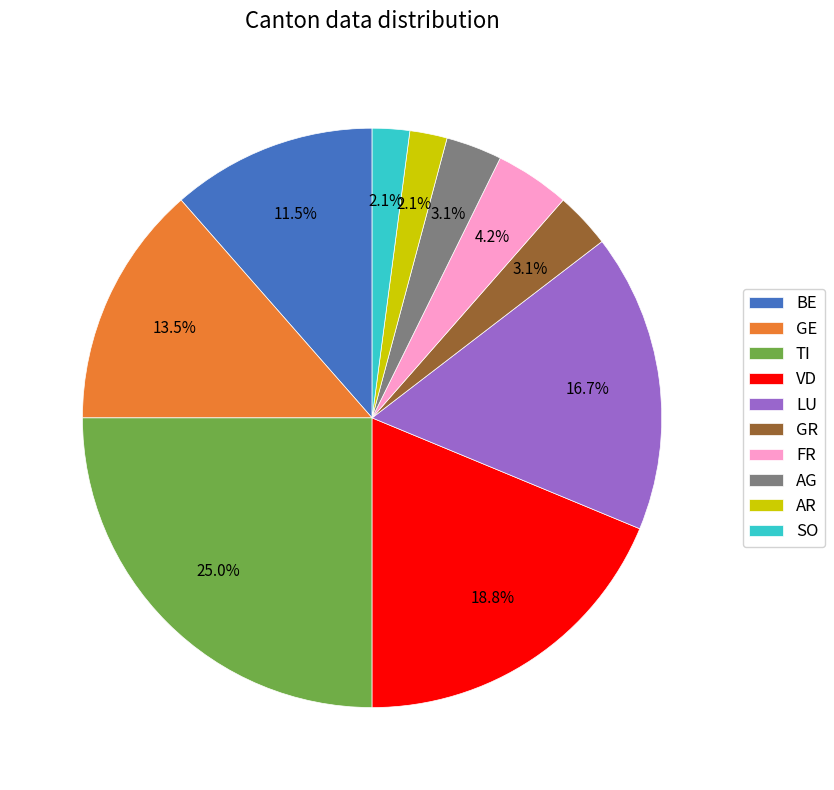

To the nearest percent, what is the difference between the largest and smallest slice percentages?

23%